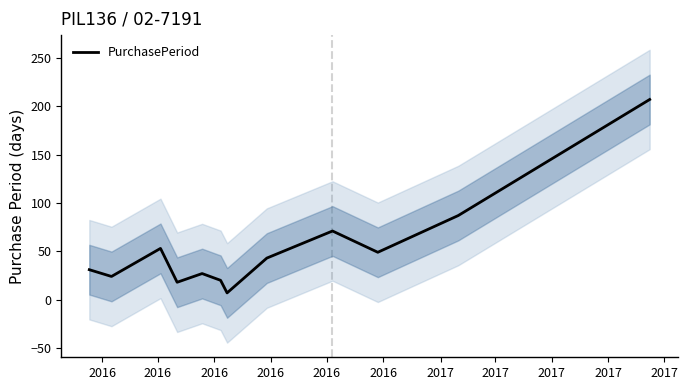

What is the average value?

53